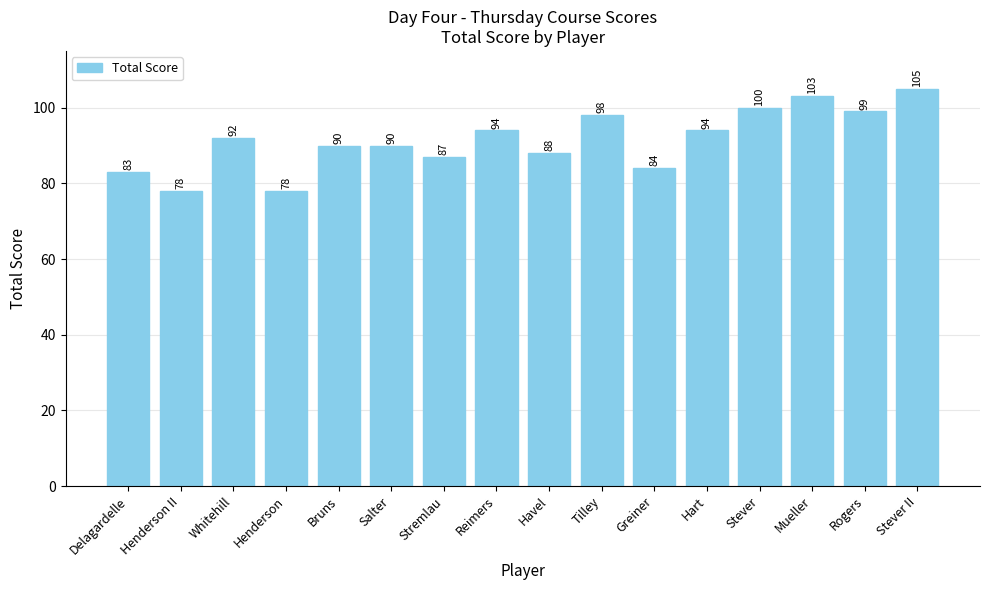

What is the value of the 13th bar from the left?

100